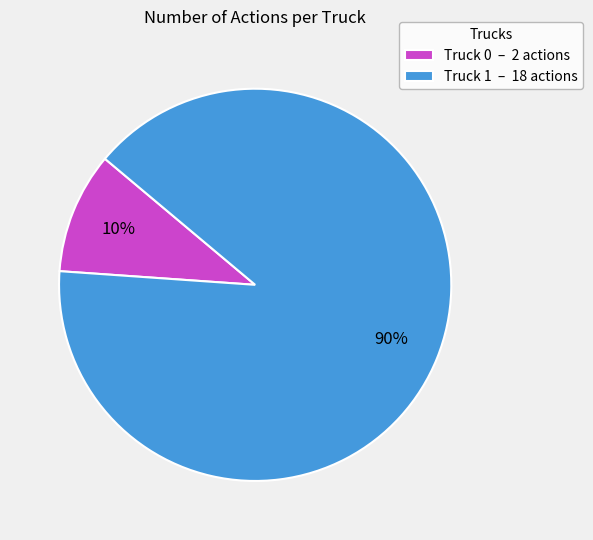

To the nearest percent, what percentage of the pie is Truck 1?

90%